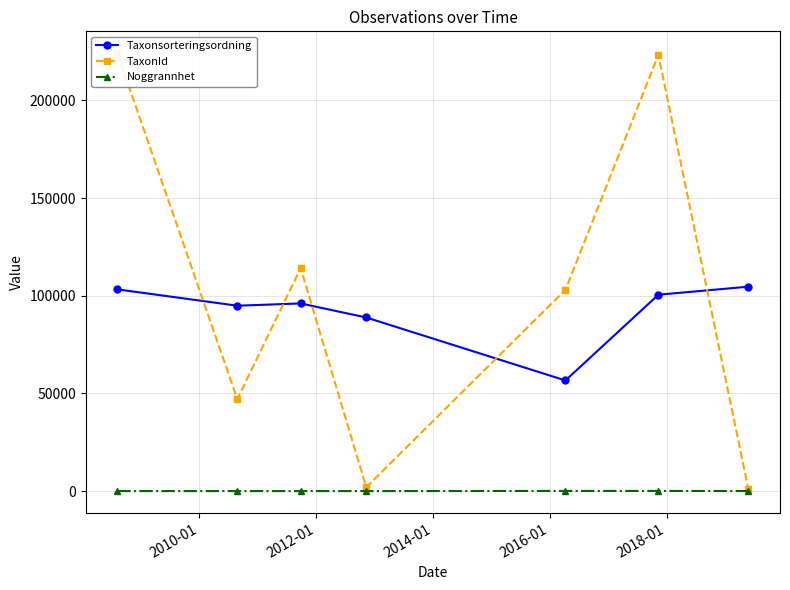

What are all the series names shown in the legend?

Taxonsorteringsordning, TaxonId, Noggrannhet